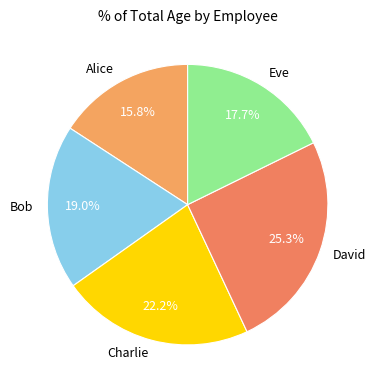

Which slice is the largest?

David